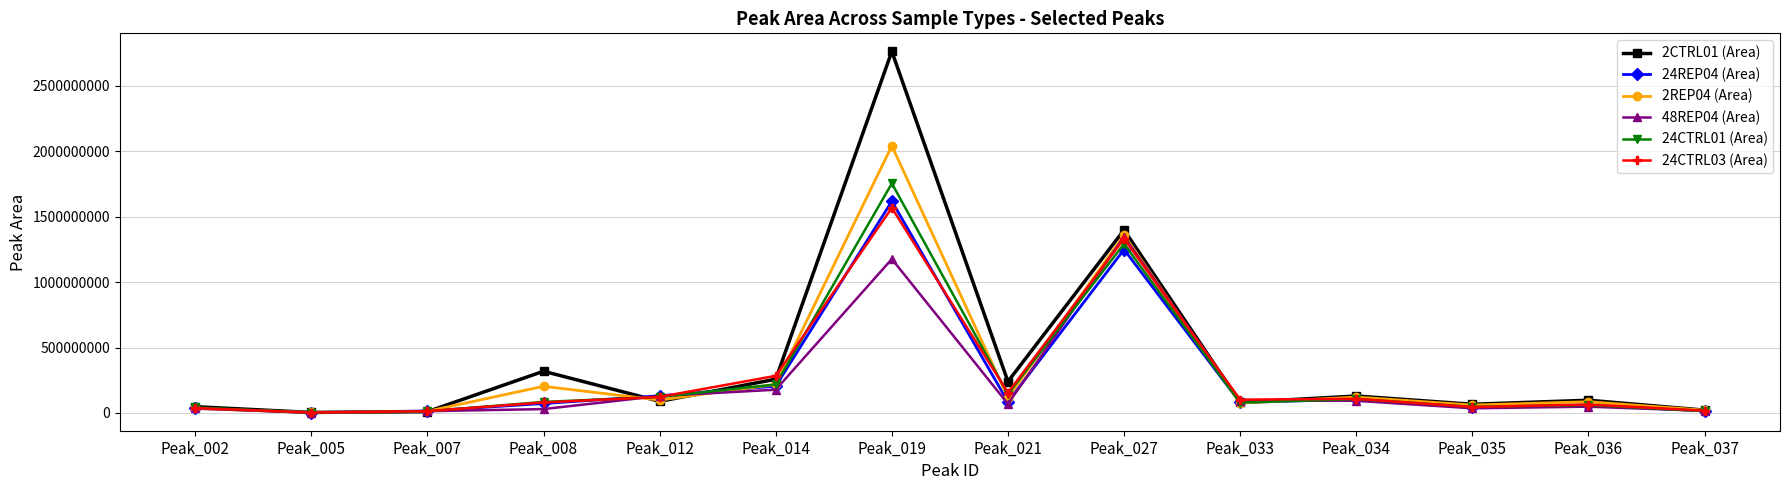

What is the difference between the maximum and minimum values in the 24REP04 (Area) series?

1615450985